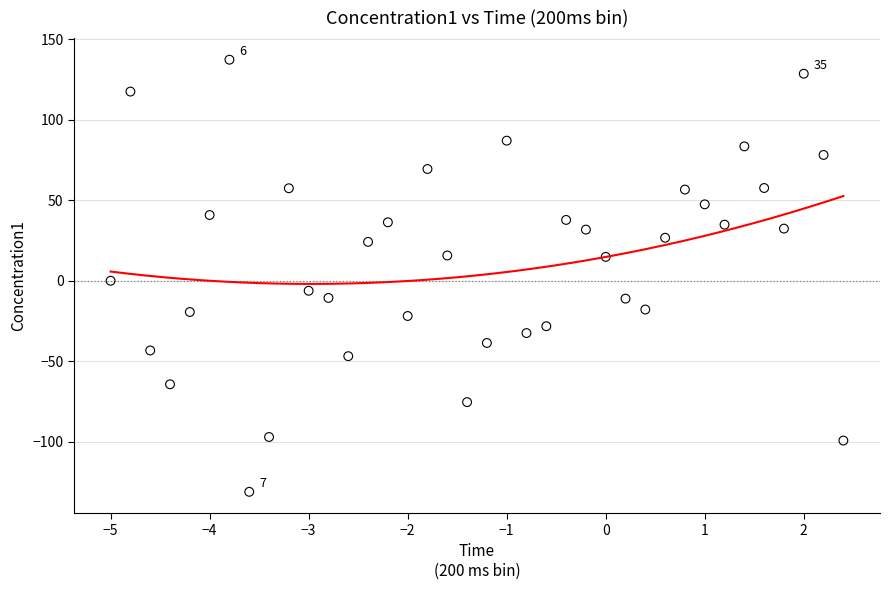

What is the range of Y values (max minus min)?

268.3